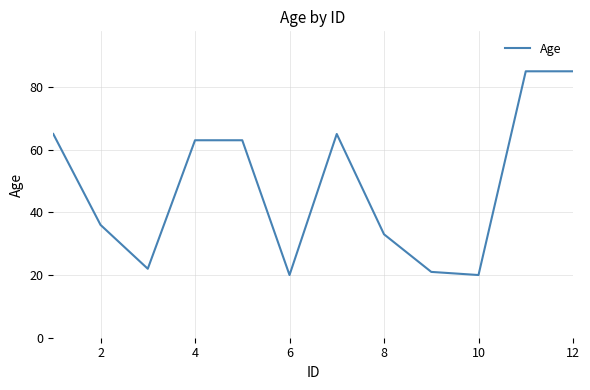

What is the maximum value shown in the chart?

85